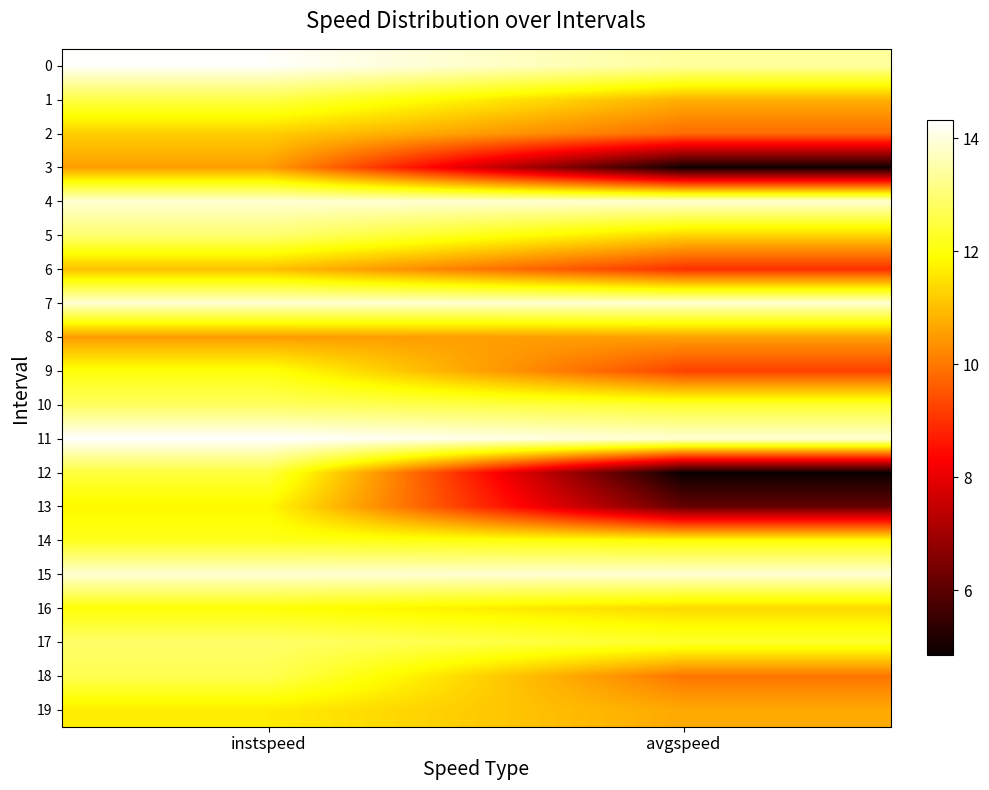

Between instspeed and avgspeed, which is larger?

instspeed